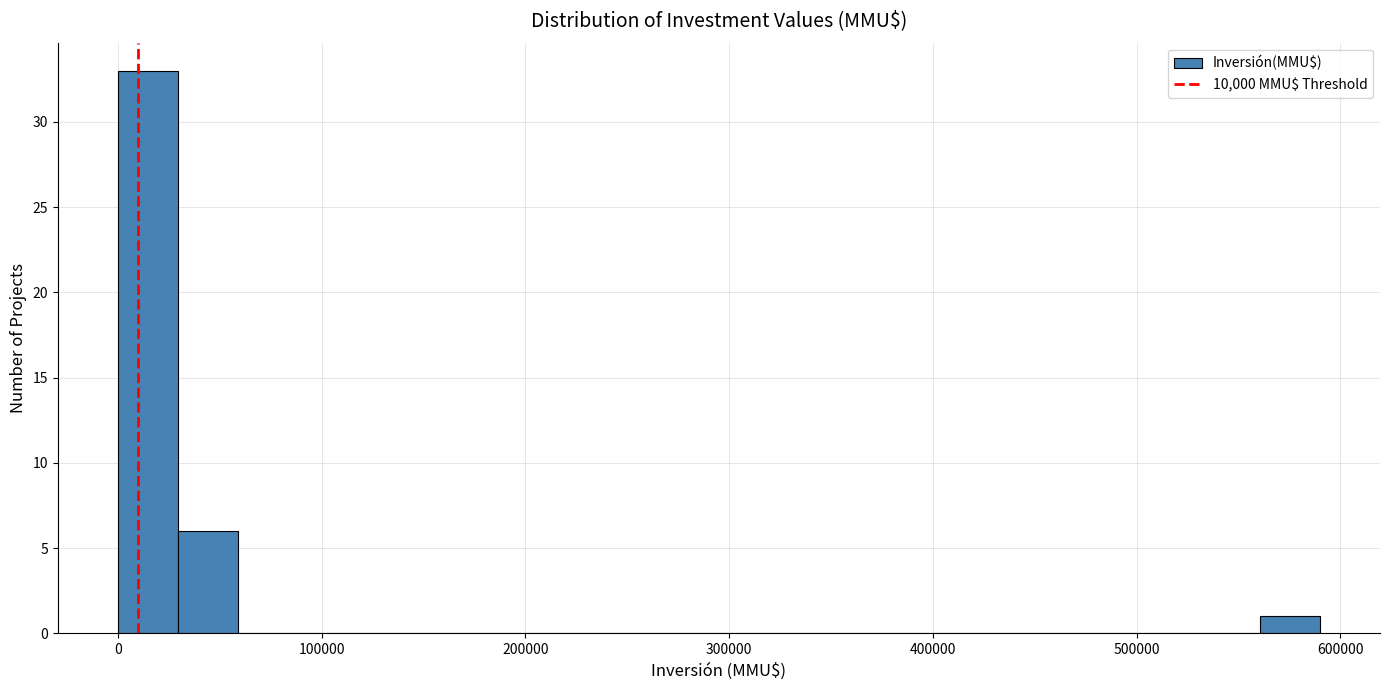

Around what value on the x-axis is the tallest bar? Give the approximate position of its centre, as read against the axis.

10000